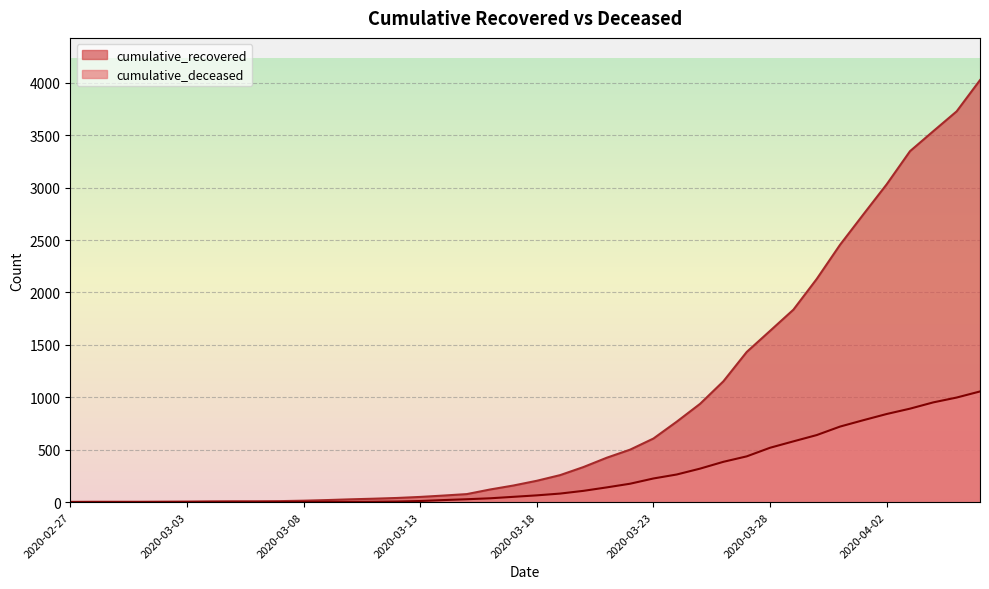

Is it true that cumulative_deceased equals 2 at 2020-03-09?

True